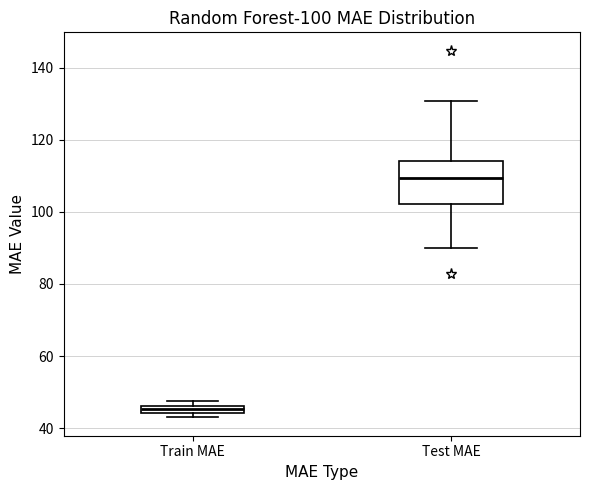

Which box is the tallest, from its lower edge to its upper edge?

Test MAE